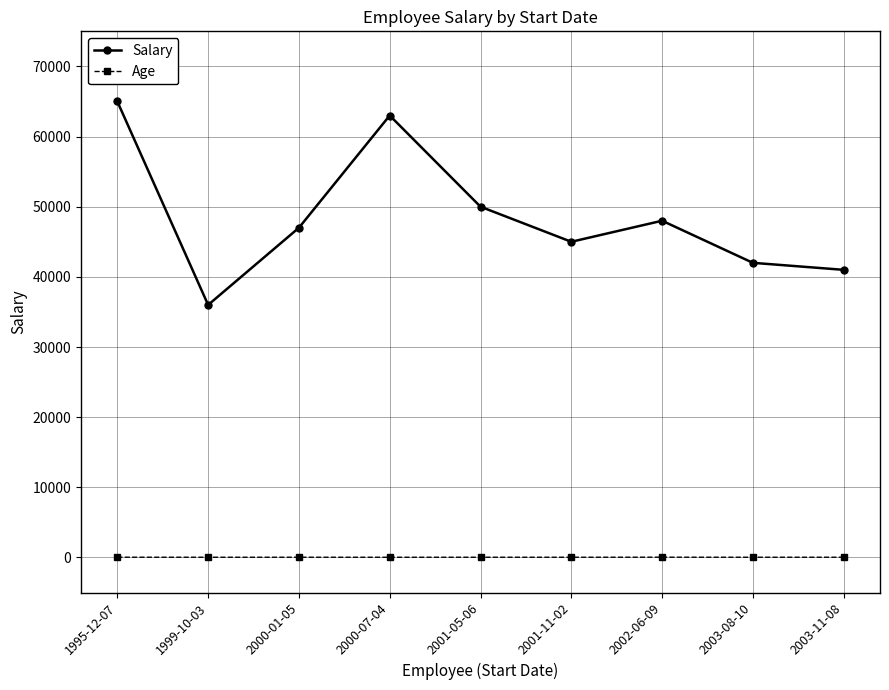

What is the highest value of the Age series?

38